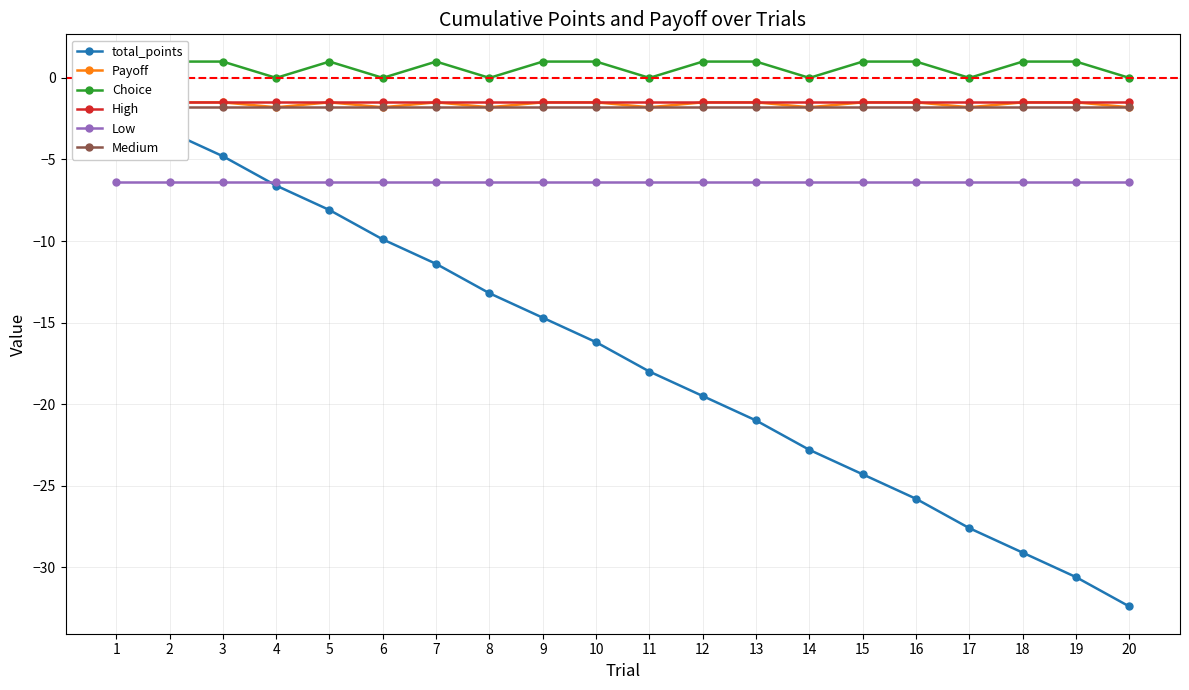

Is it true that High equals -2.7 at 4?

False